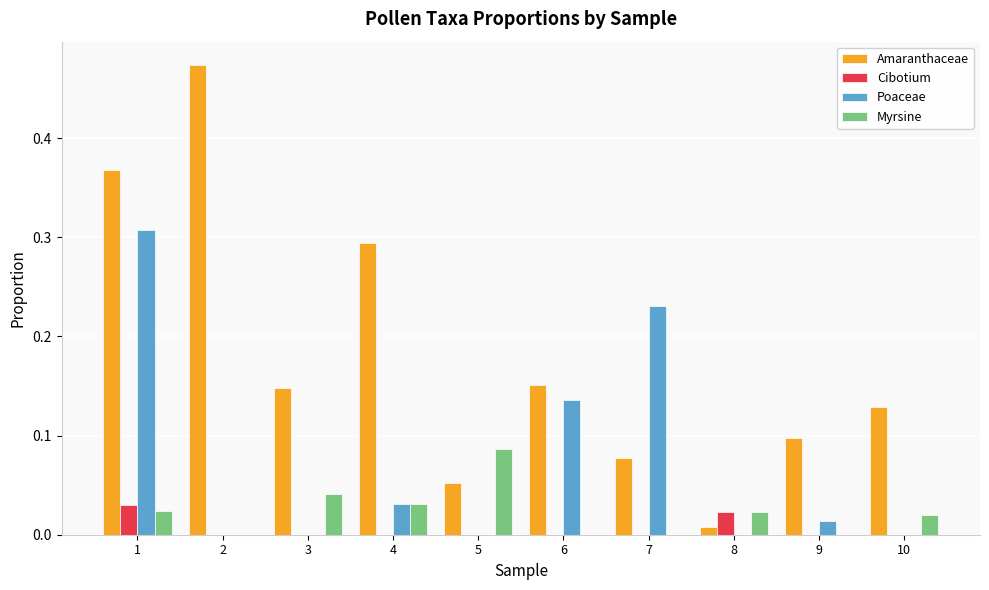

Is the value of Cibotium at 7 greater than the value of Amaranthaceae at 4?

No